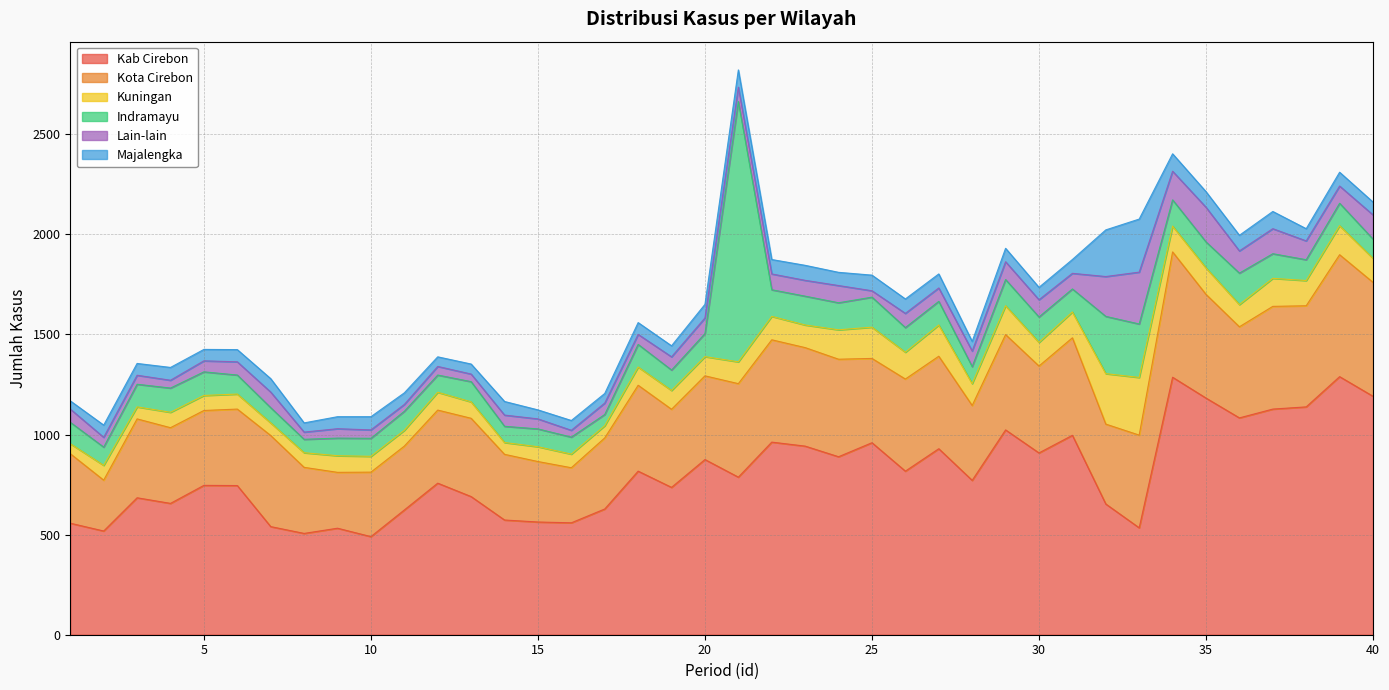

What is the maximum value for Kuningan?

288